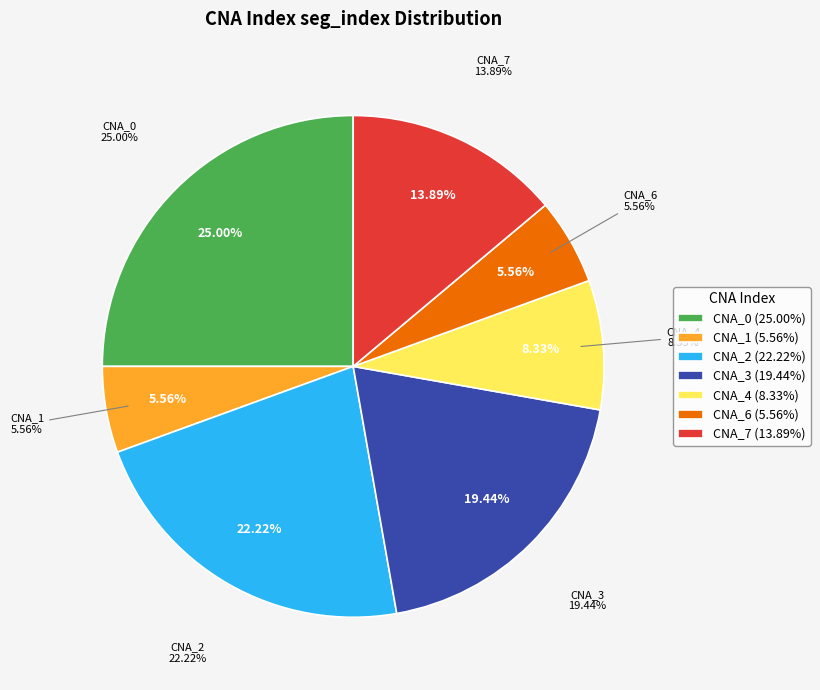

The CNA_5 slice represents 1% of the pie. True or false?

False